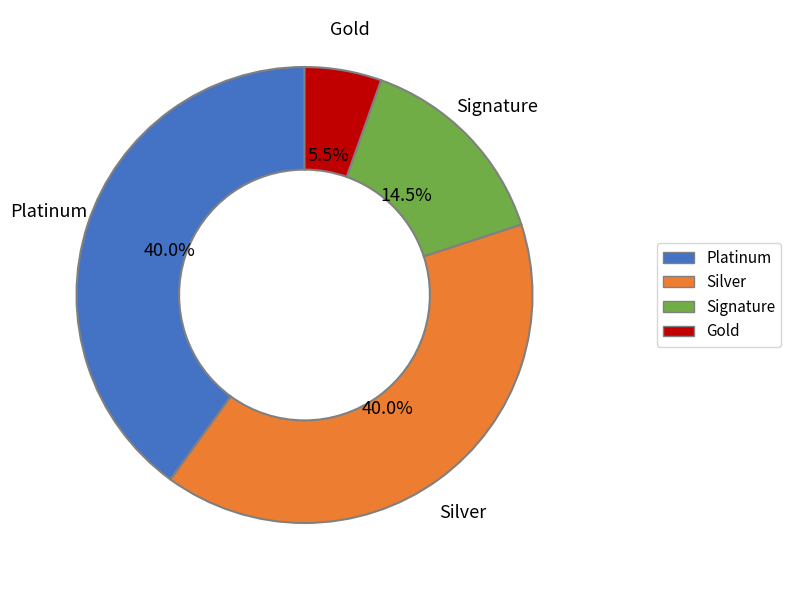

Which slice is the smallest?

Gold